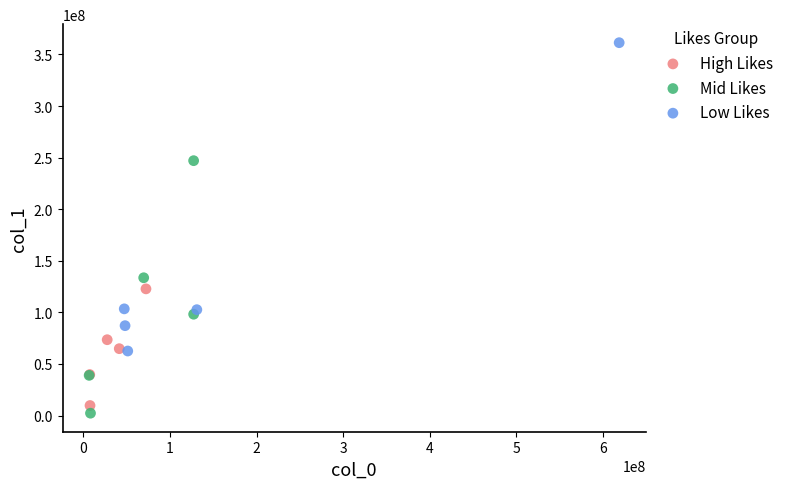

Which series contains the highest Y value?

Low Likes